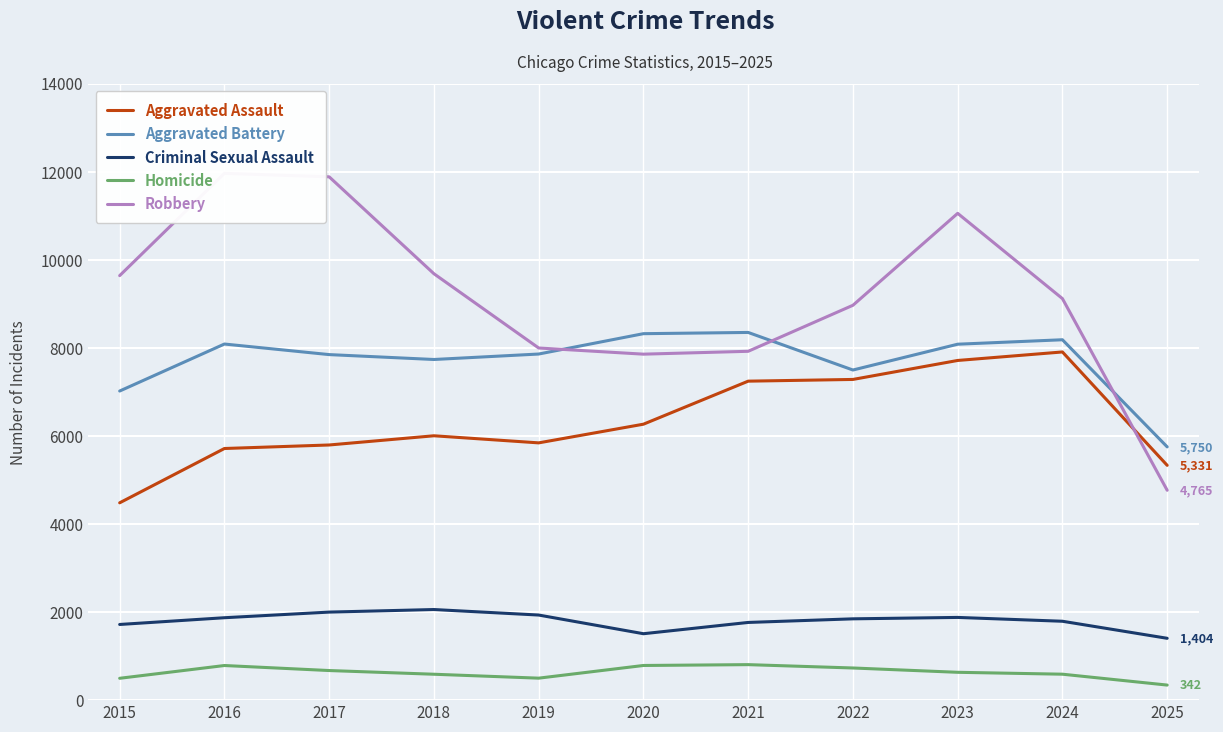

At which category does Criminal Sexual Assault reach its first local valley?

2020